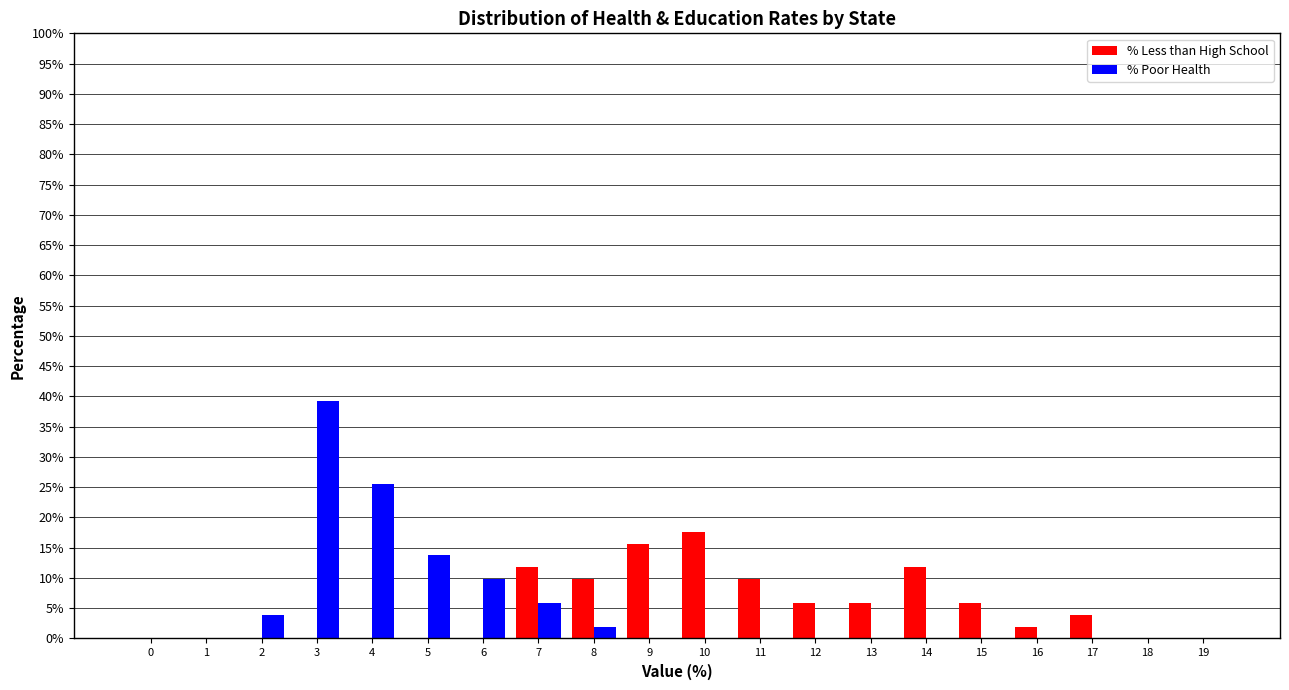

What is the sum of the % Poor Health values at 3 and 1?

39.2